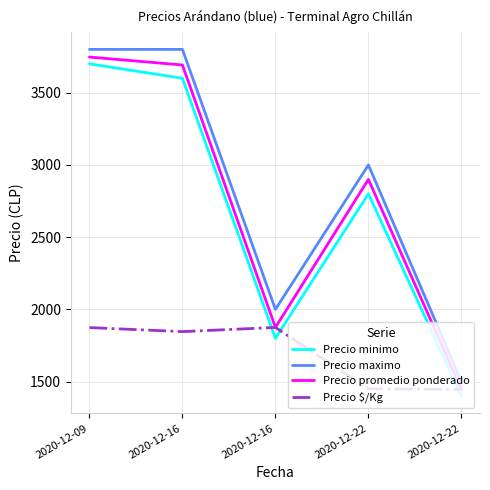

Rank the series at 2020-12-09 from lowest to highest value.

Precio $/Kg, Precio minimo, Precio promedio ponderado, Precio maximo